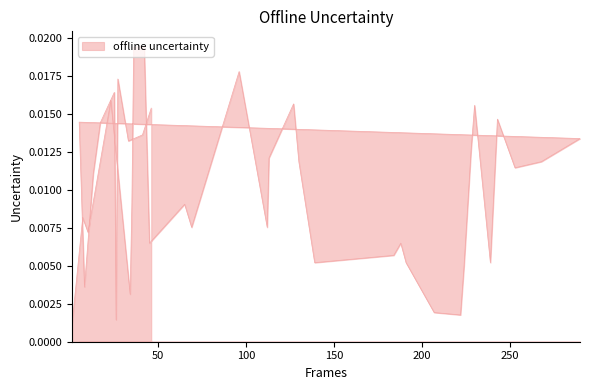

What is the label of the 13th point from the right?

253